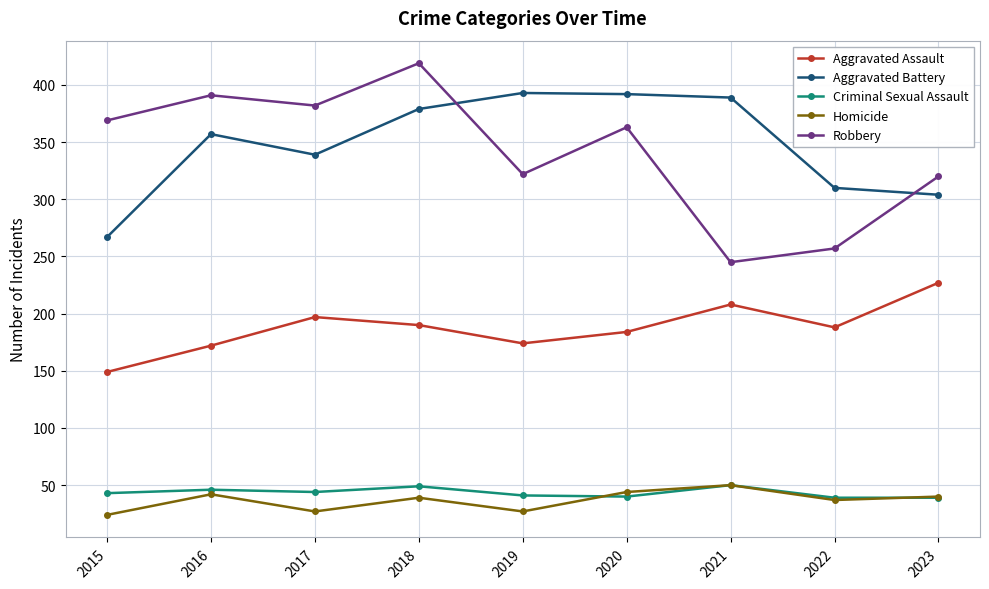

True or false: Criminal Sexual Assault and Aggravated Assault intersect in this chart.

False